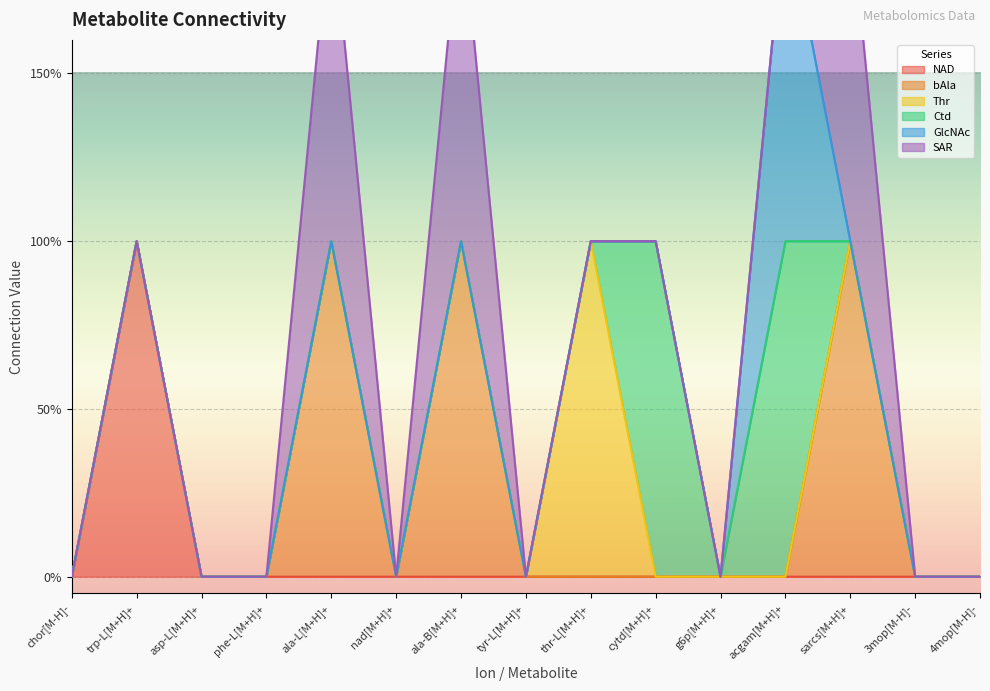

At which category does the chart reach its minimum across all series?

chor[M-H]-